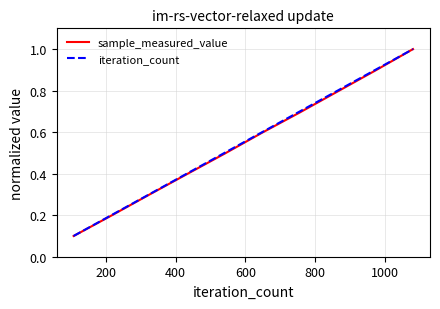

Which series has the widest spread of values?

sample_measured_value